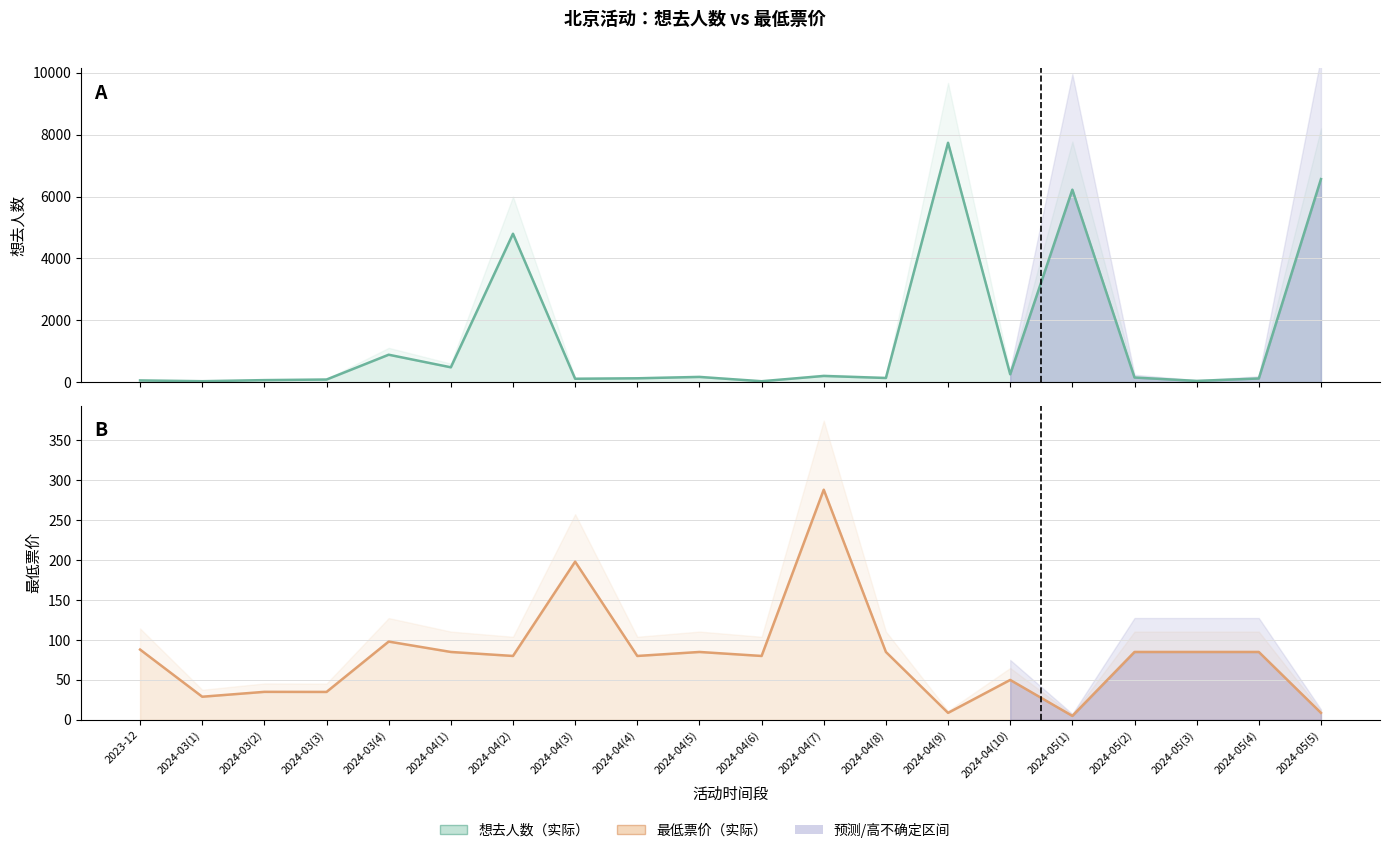

Is the value of 最低票价 at 2024-04(4) greater than the value of 想去人数 at 2023-12?

Yes